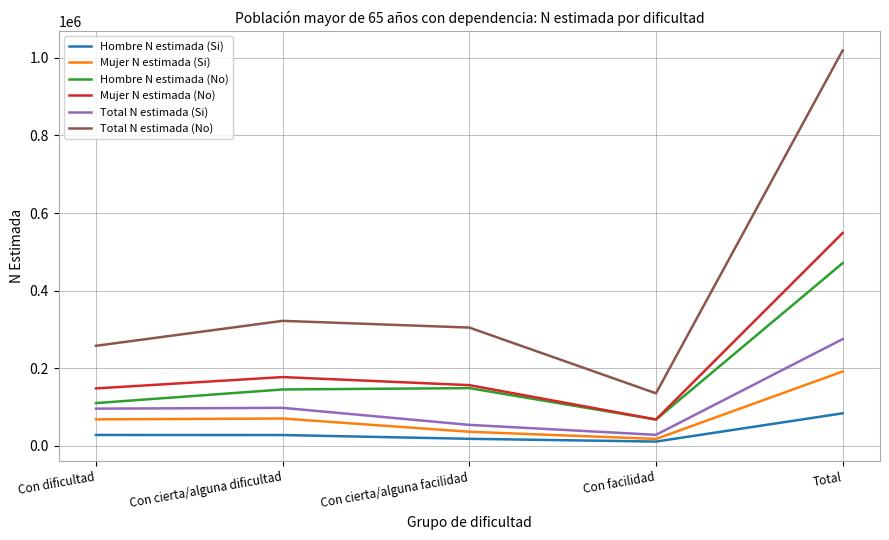

List the series in order of their peak value, highest first.

Total N estimada (No), Mujer N estimada (No), Hombre N estimada (No), Total N estimada (Si), Mujer N estimada (Si), Hombre N estimada (Si)